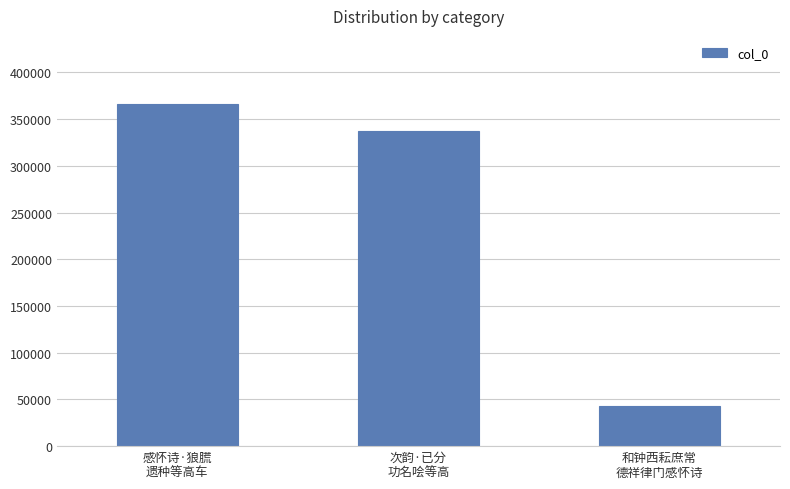

How many categories are shown in the chart?

3